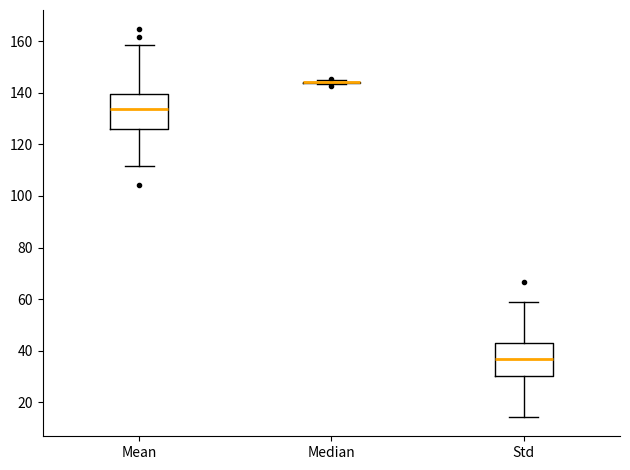

Reading left to right, transcribe this box plot: for each box, give where its median line is, the range the box spans, and where its two whiskers end, as read against the y-axis. The values are not printed on the chart, so give them approximately, as read against the axis.

Mean: median 134, box 126 to 140, whiskers 112 to 158
Median: box collapsed to a line at 144, whiskers 144 to 144
Std: median 36, box 30 to 42, whiskers 14 to 58